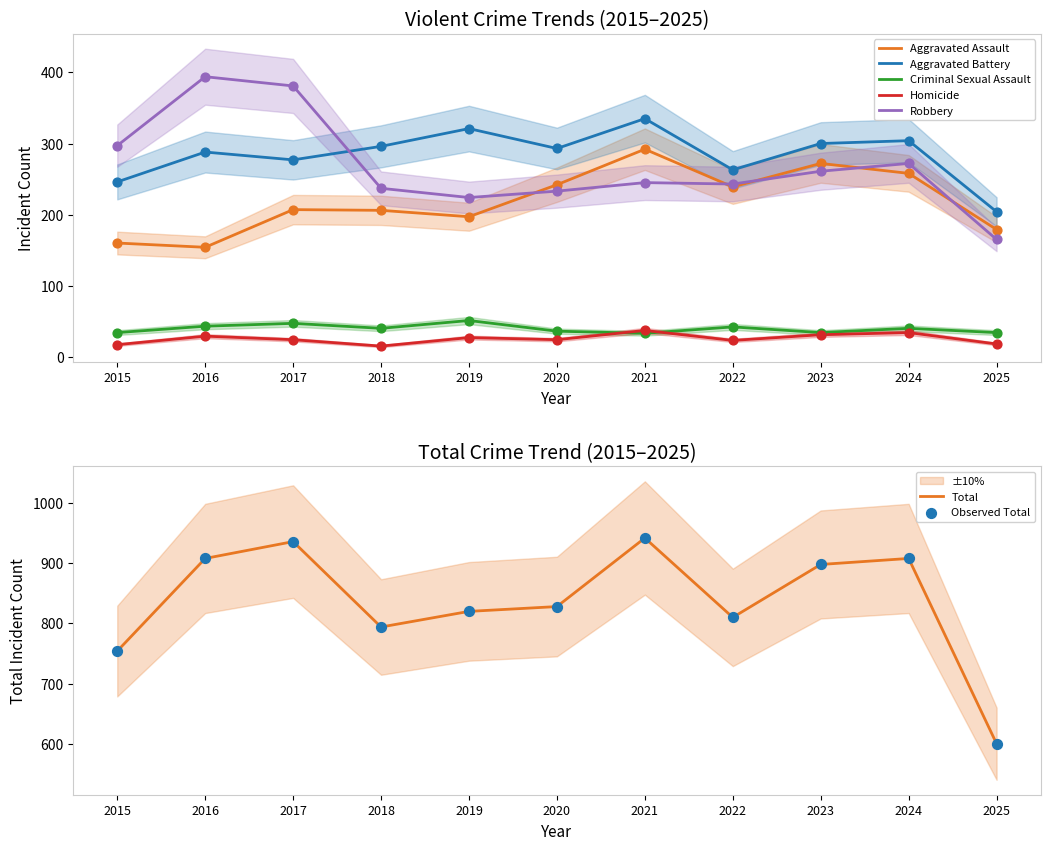

At how many categories does at least one series exceed 713?

10